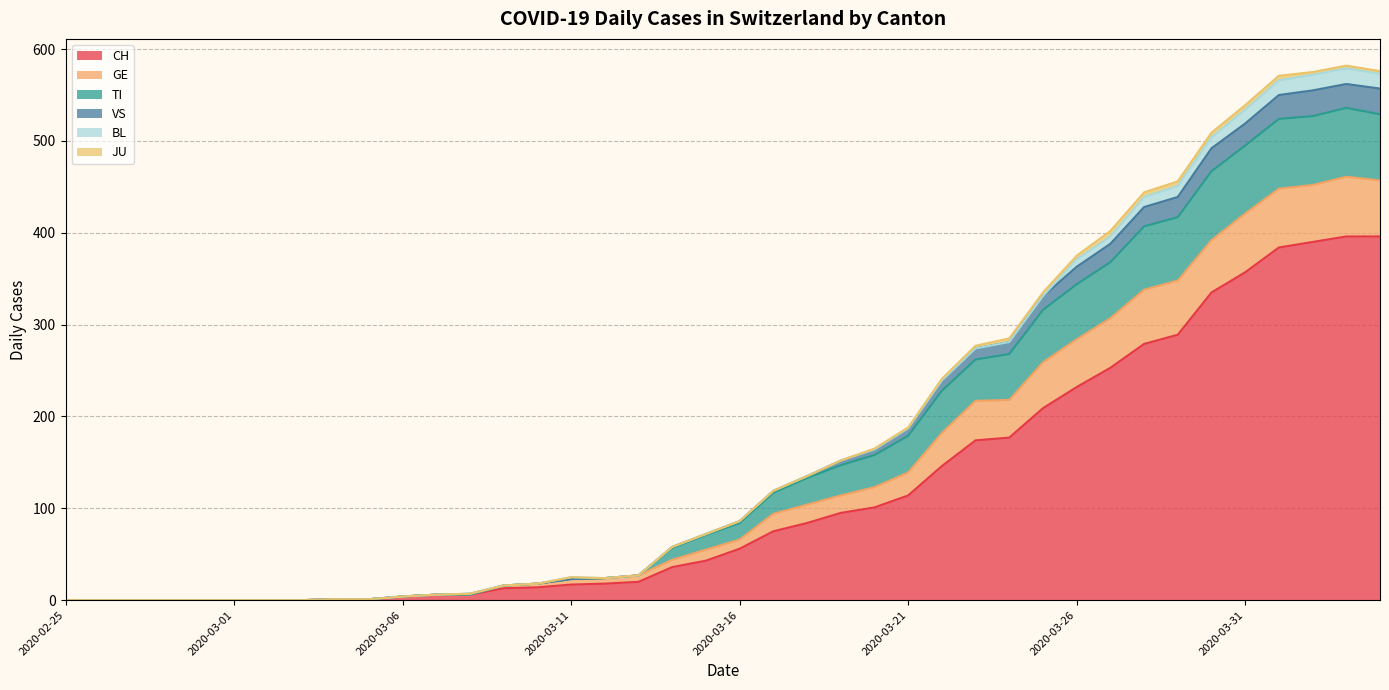

What is the highest value of the CH series?

396